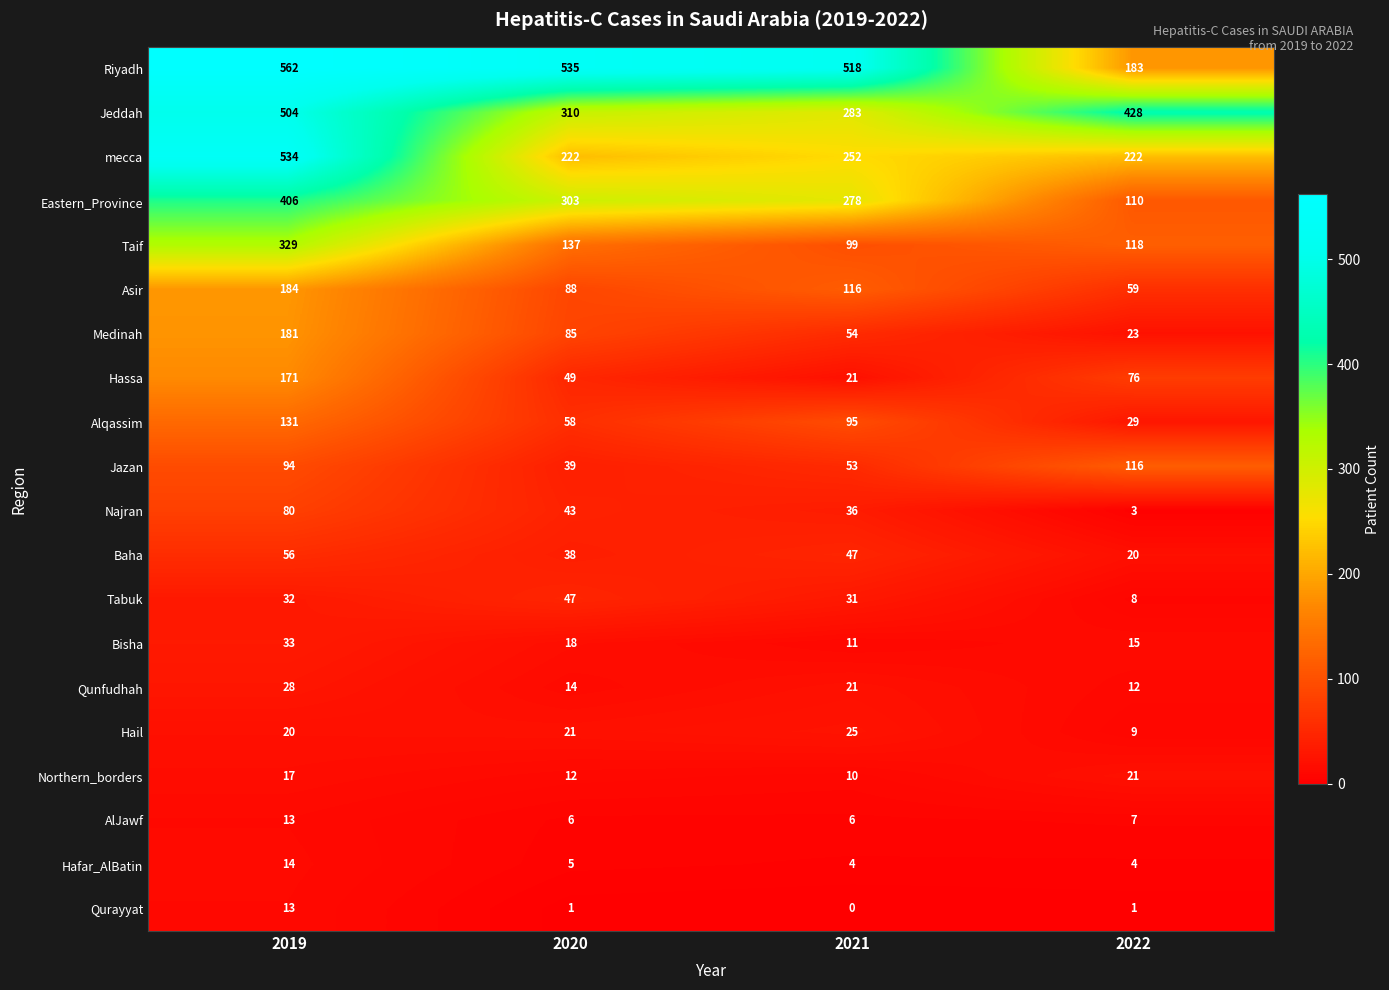

True or false: Bisha has a value of 5 at 2020.

False